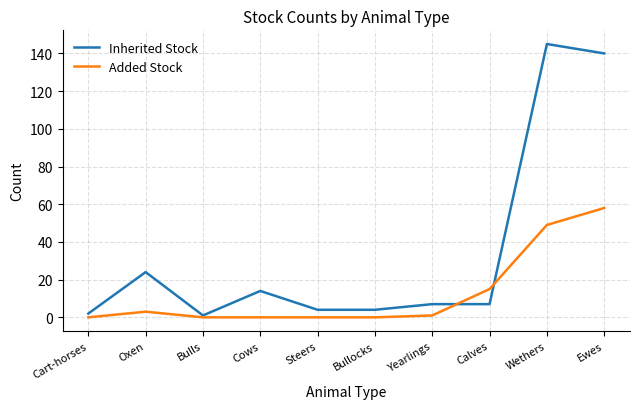

List the series in order of their peak value, lowest first.

Added Stock, Inherited Stock